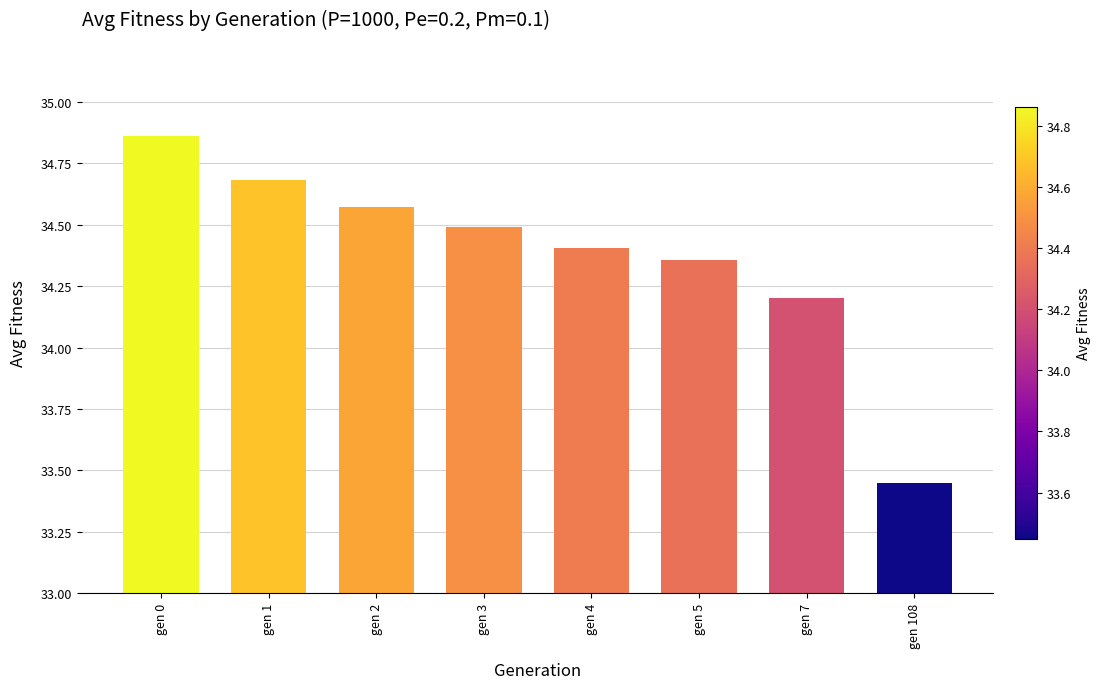

What is the value of the 4th bar from the left?

34.5